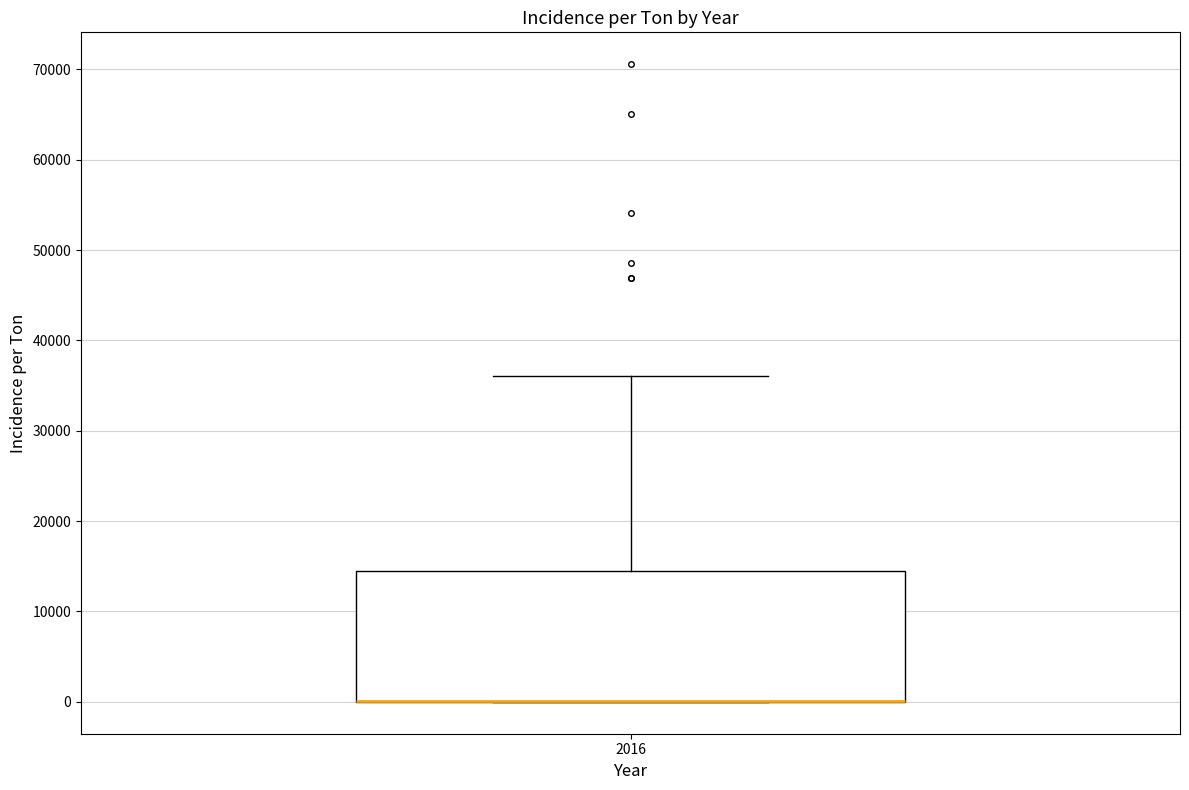

Where is the upper edge of the box at x = 2016 on the y-axis? The values are not printed on the chart, so give them approximately, as read against the axis.

14000